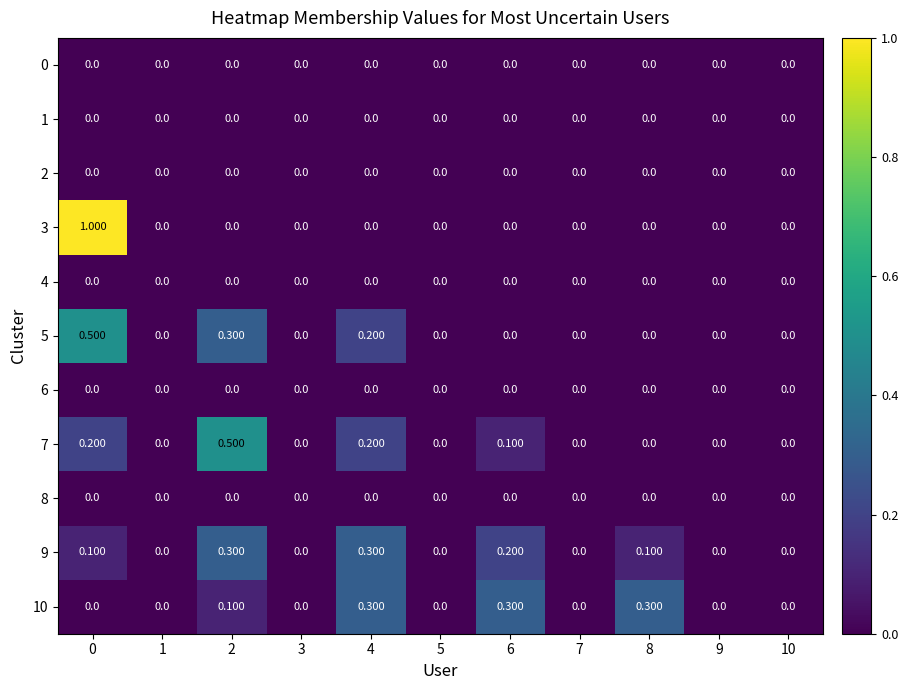

Rank the series at 9 from highest to lowest value.

0, 1, 2, 3, 4, 5, 6, 7, 8, 9, 10